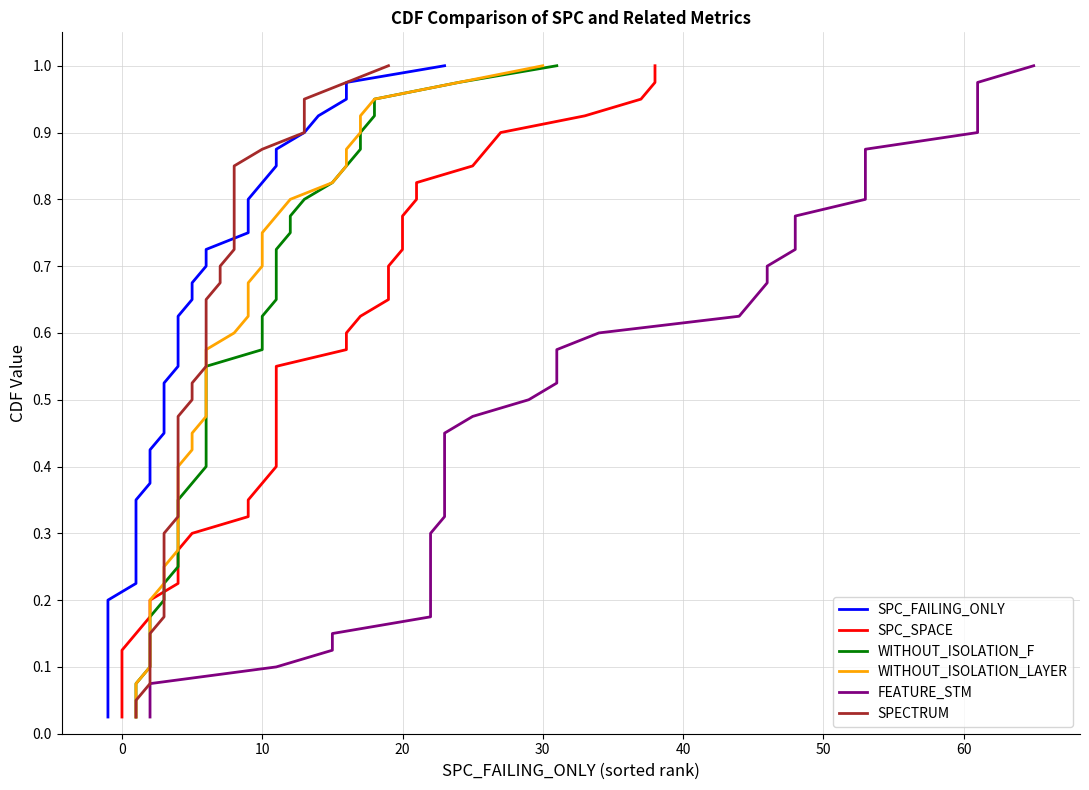

True or false: WITHOUT_ISOLATION_LAYER has a value of 0.1 at 18.

False